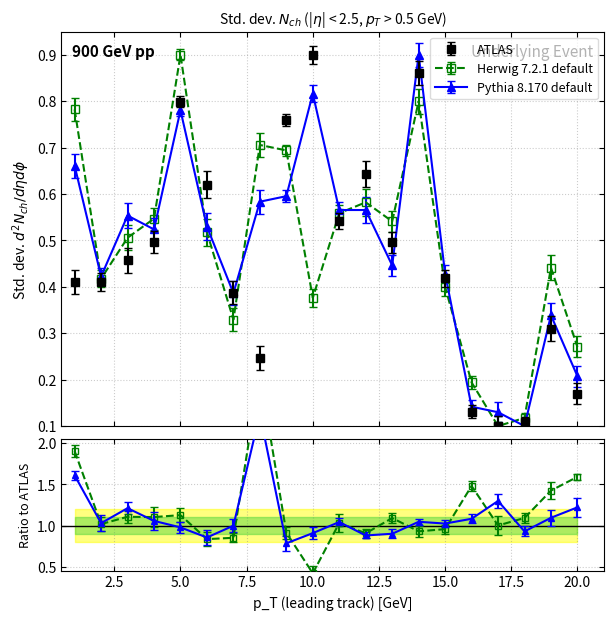

How many data points does each series have?

20